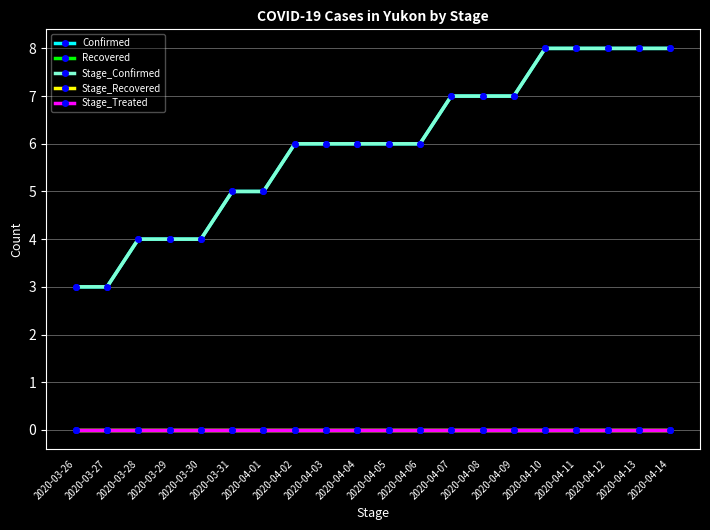

What position from the left is 2020-04-04?

10